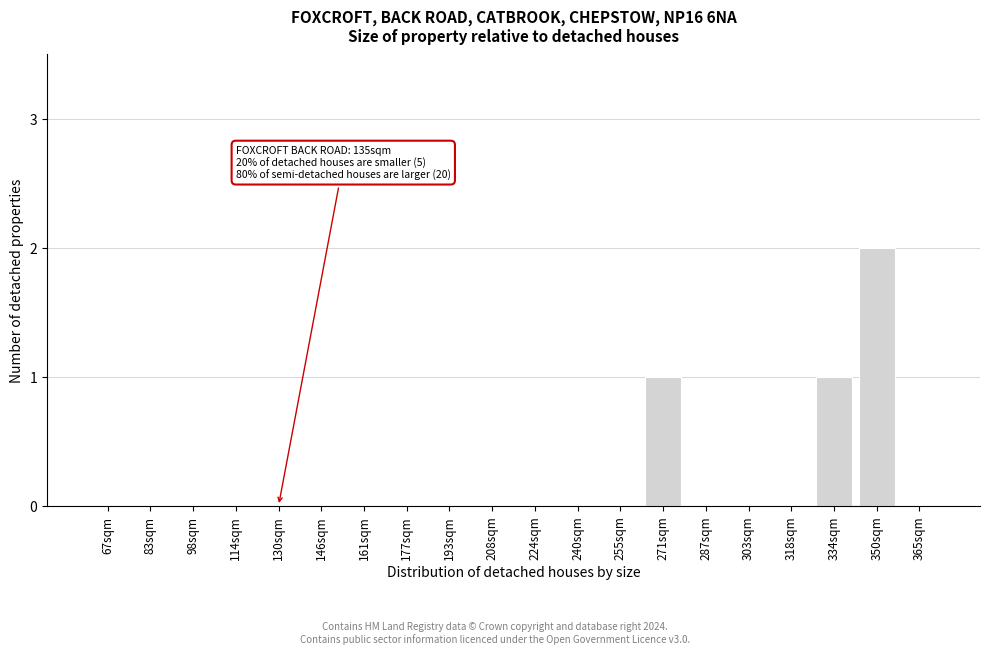

Reading right to left, transcribe all the data shown in this chart.

365sqm=0	350sqm=2	334sqm=1	318sqm=0	303sqm=0	287sqm=0	271sqm=1	255sqm=0	240sqm=0	224sqm=0	208sqm=0	193sqm=0	177sqm=0	161sqm=0	146sqm=0	130sqm=0	114sqm=0	98sqm=0	83sqm=0	67sqm=0